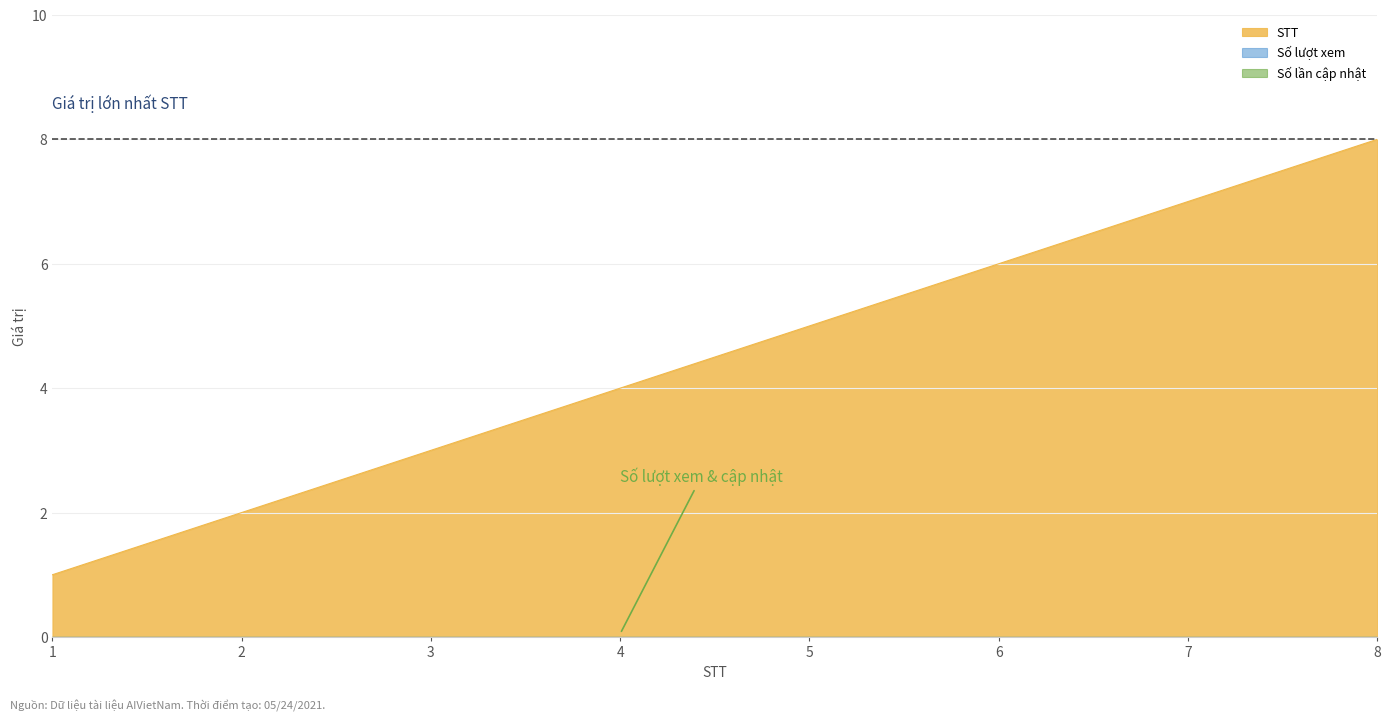

The Số lần cập nhật series shows 0 at 7. True or false?

True